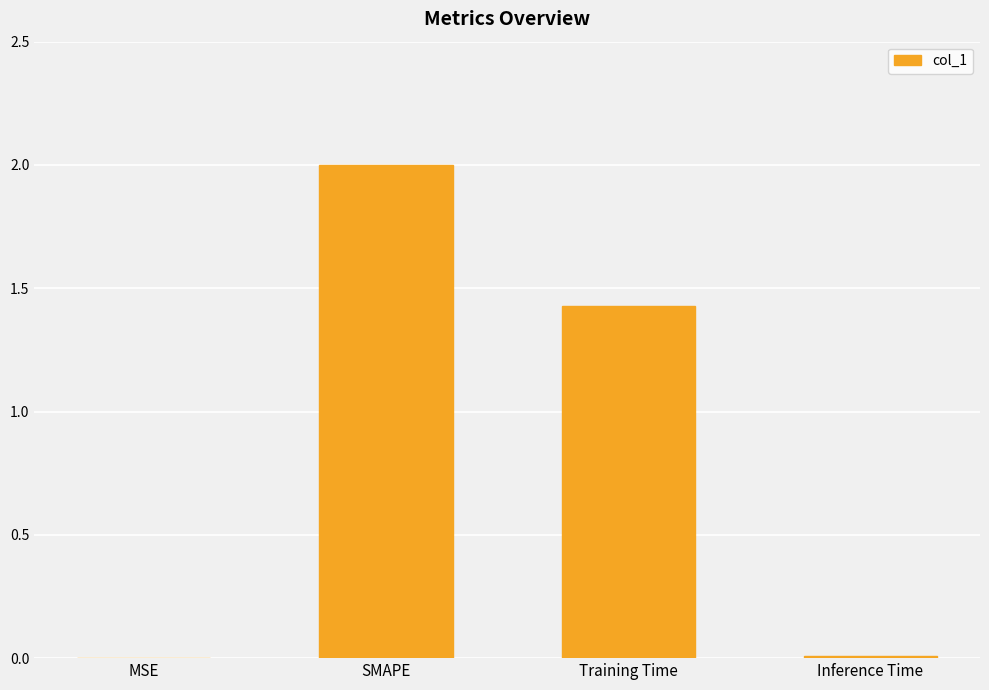

What is the sum of all values?

3.4